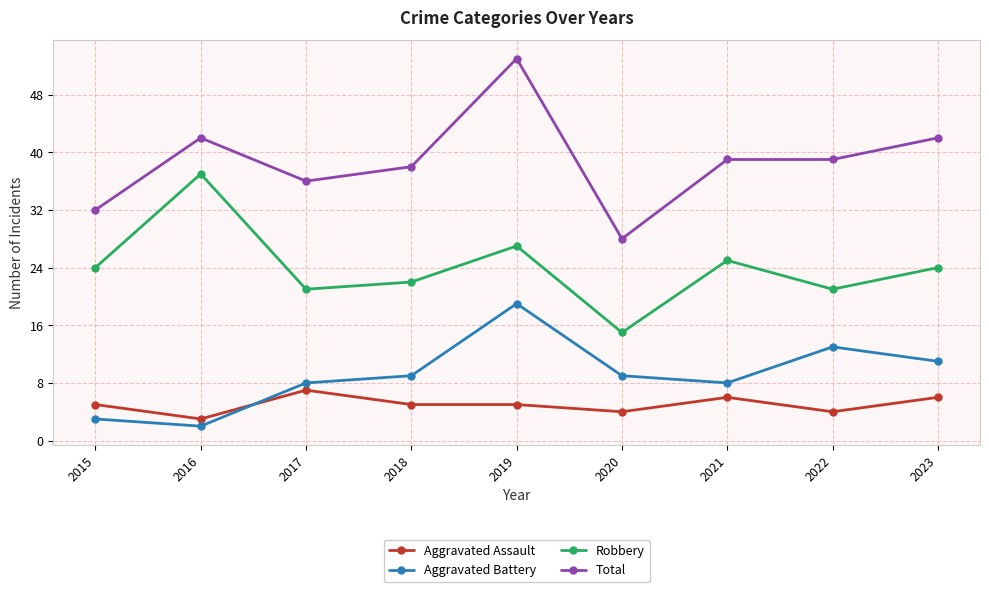

At which category is the sum across all series the highest?

2019